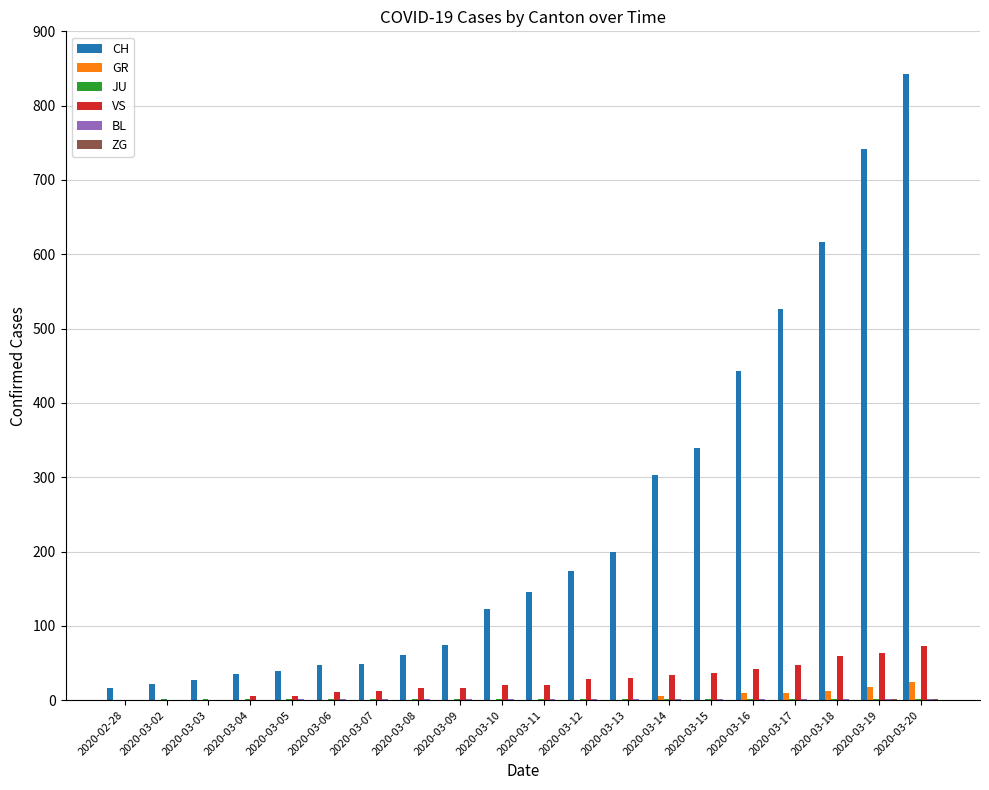

What is the greatest value displayed?

842